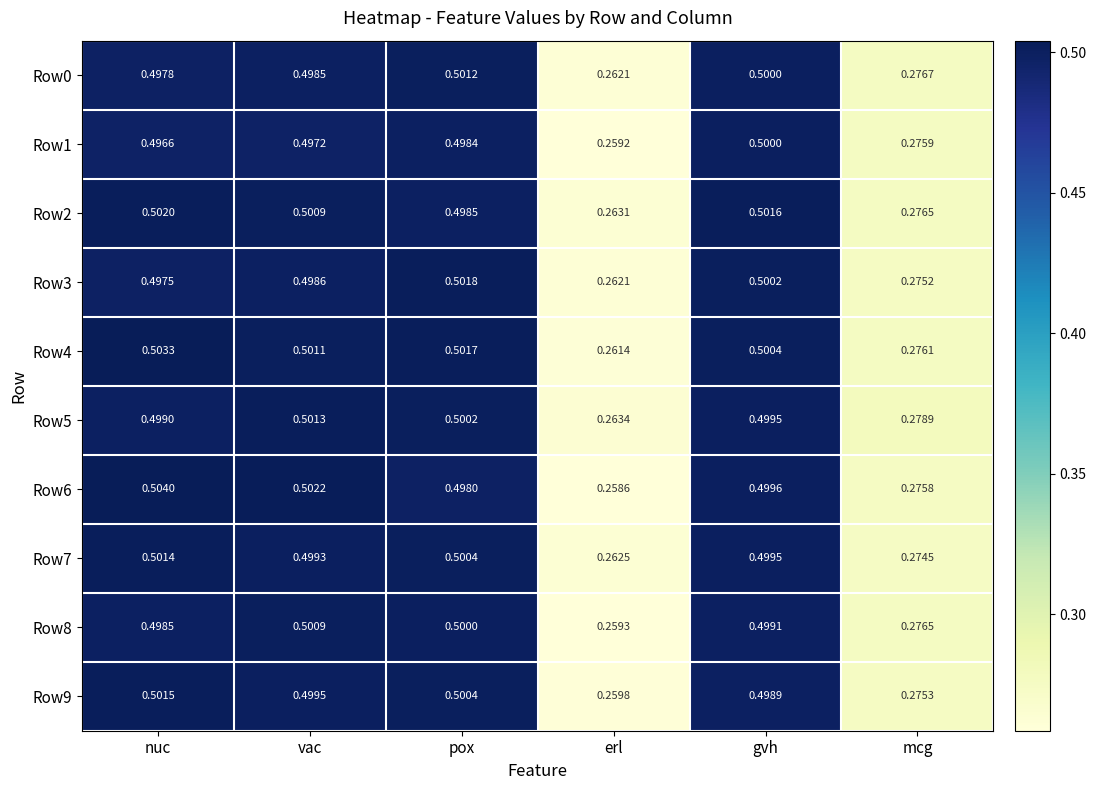

Rank the series by their maximum value, from lowest to highest.

Row1, Row8, Row0, Row5, Row7, Row9, Row3, Row2, Row4, Row6